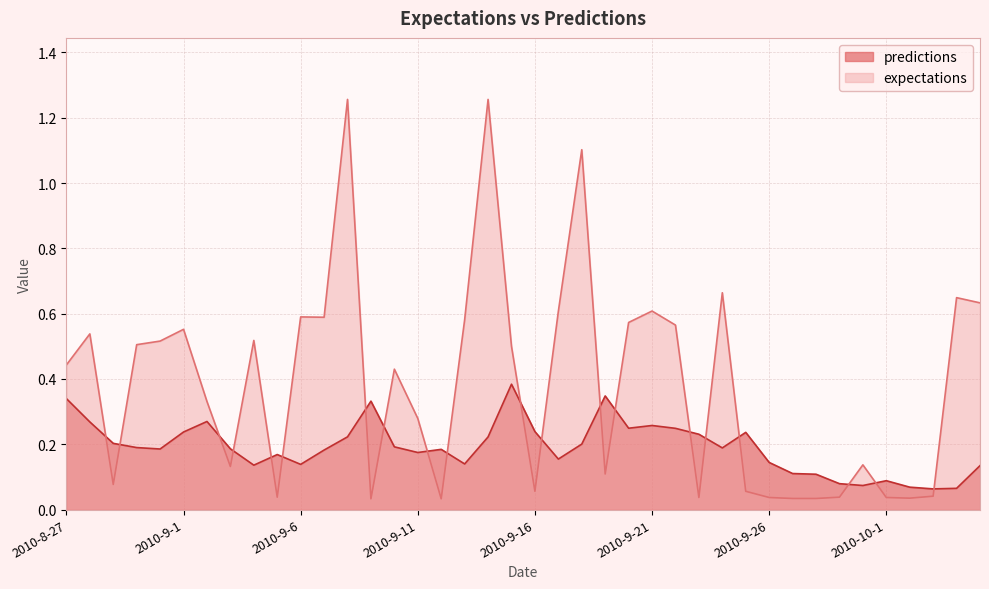

What is the label of the 8th point from the left?

2010-9-3